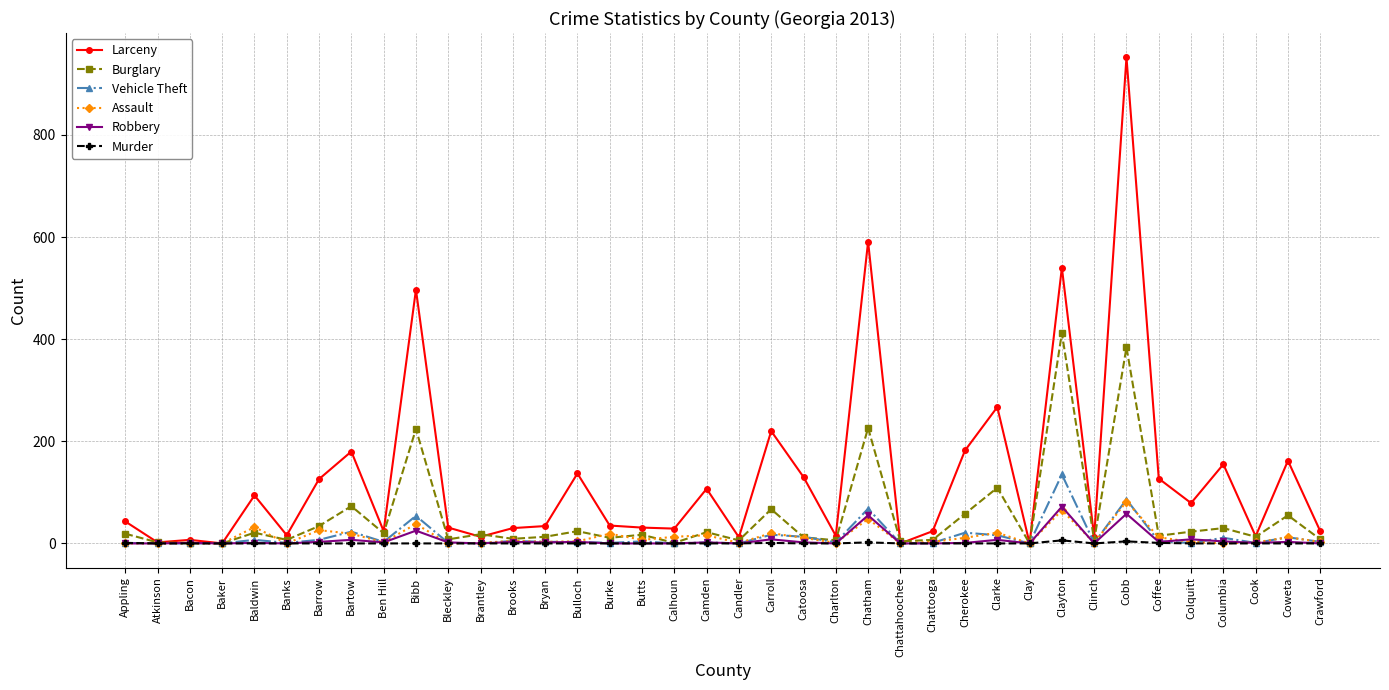

What is the label of the 33rd point from the right?

Banks